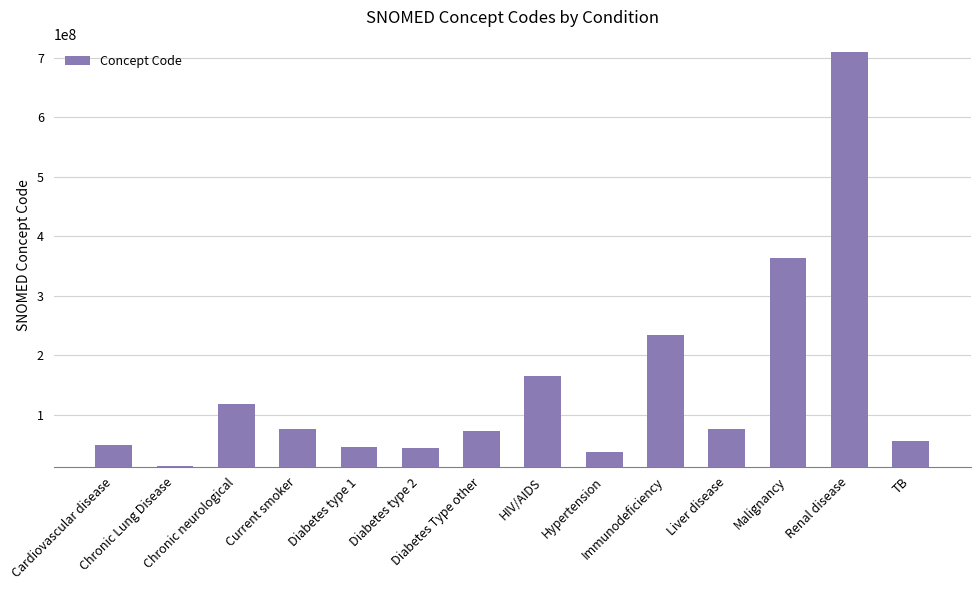

Which label corresponds to the smallest value in the chart?

Chronic Lung Disease